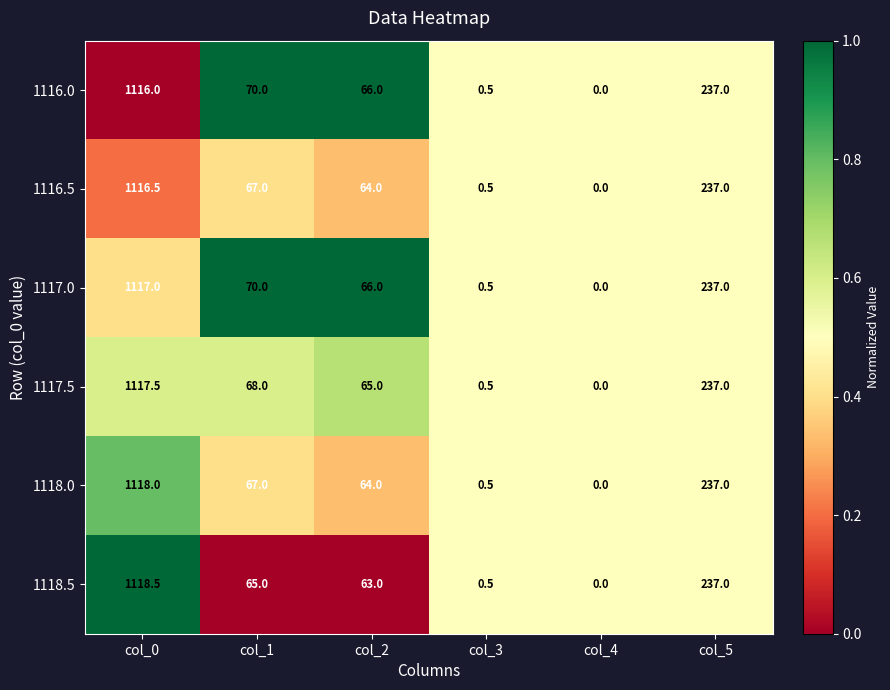

Which series has the largest range (max minus min)?

1118.5